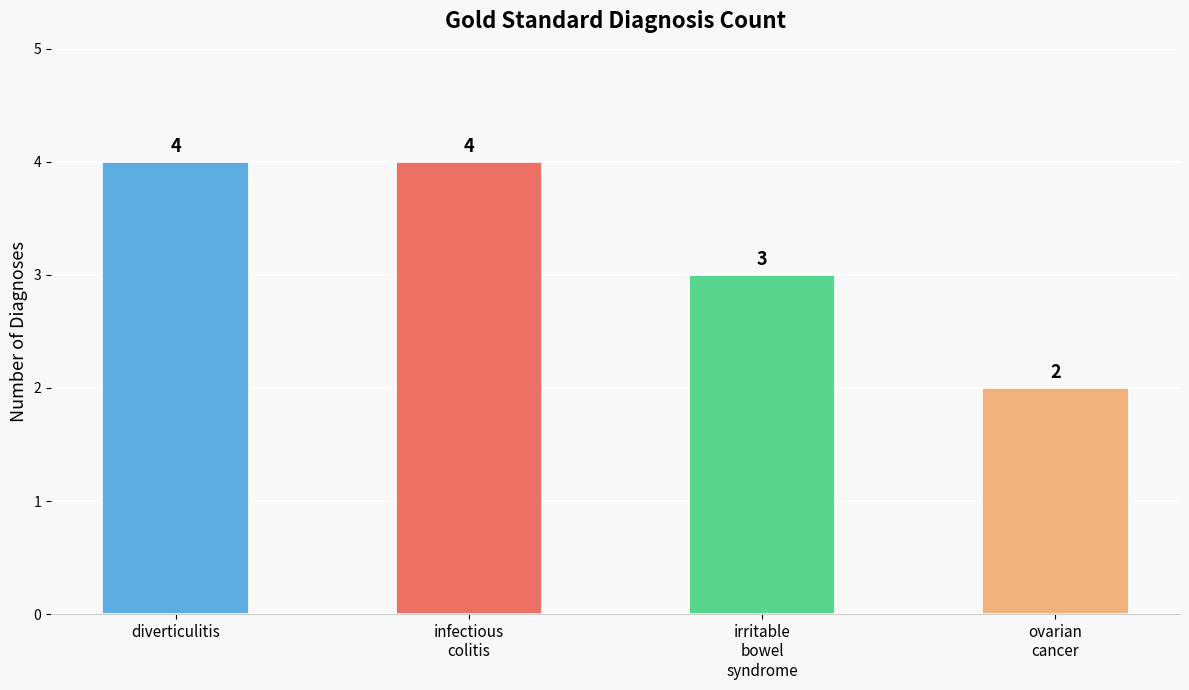

Reading left to right, what are all the values shown in this chart?

diverticulitis=4	infectious
colitis=4	irritable
bowel
syndrome=3	ovarian
cancer=2